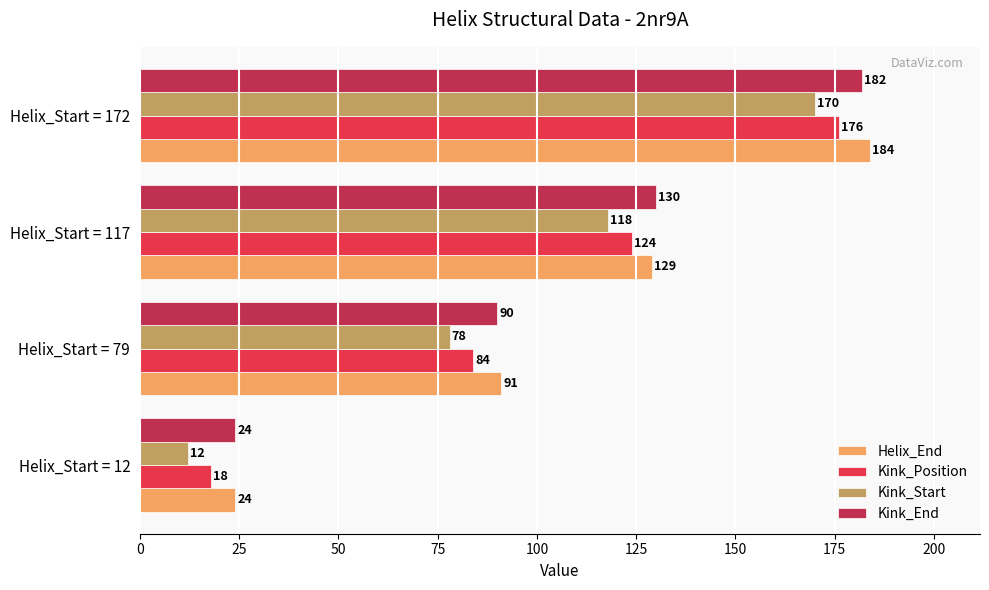

Which series has the largest total across all categories?

Helix_End